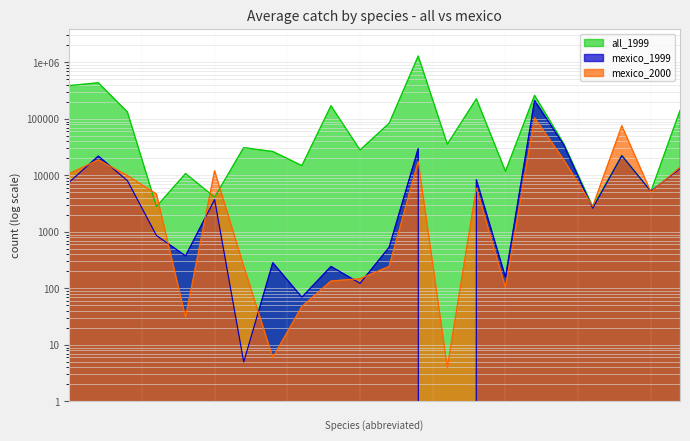

Where is the first local maximum for mexico_2000?

Bass, barred sand